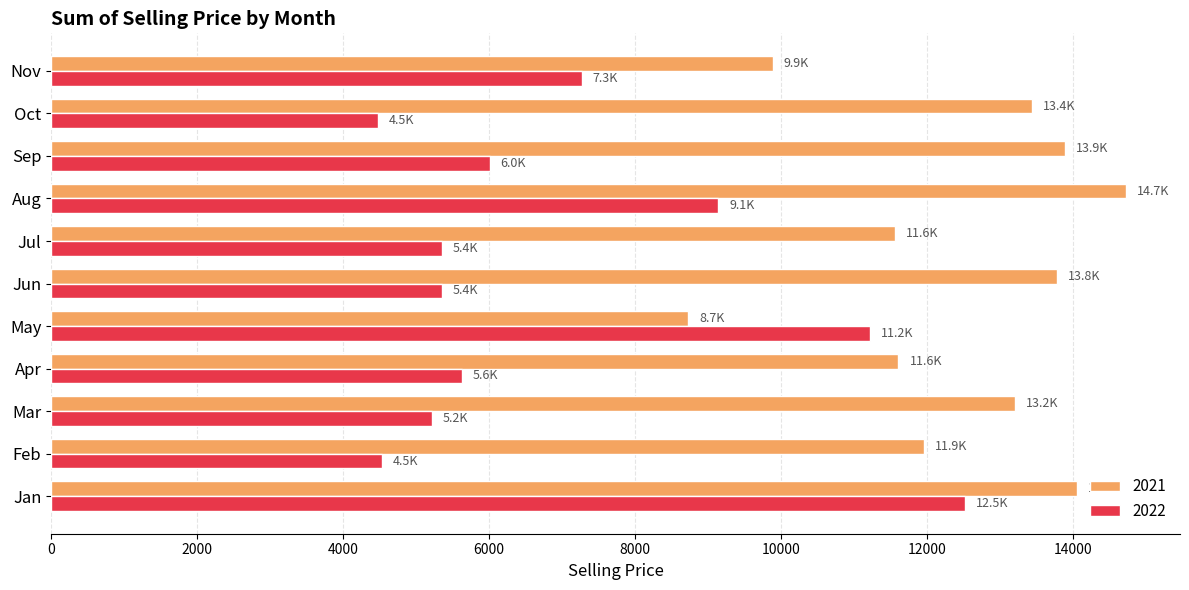

Rank the series by their average value, from highest to lowest.

2021, 2022